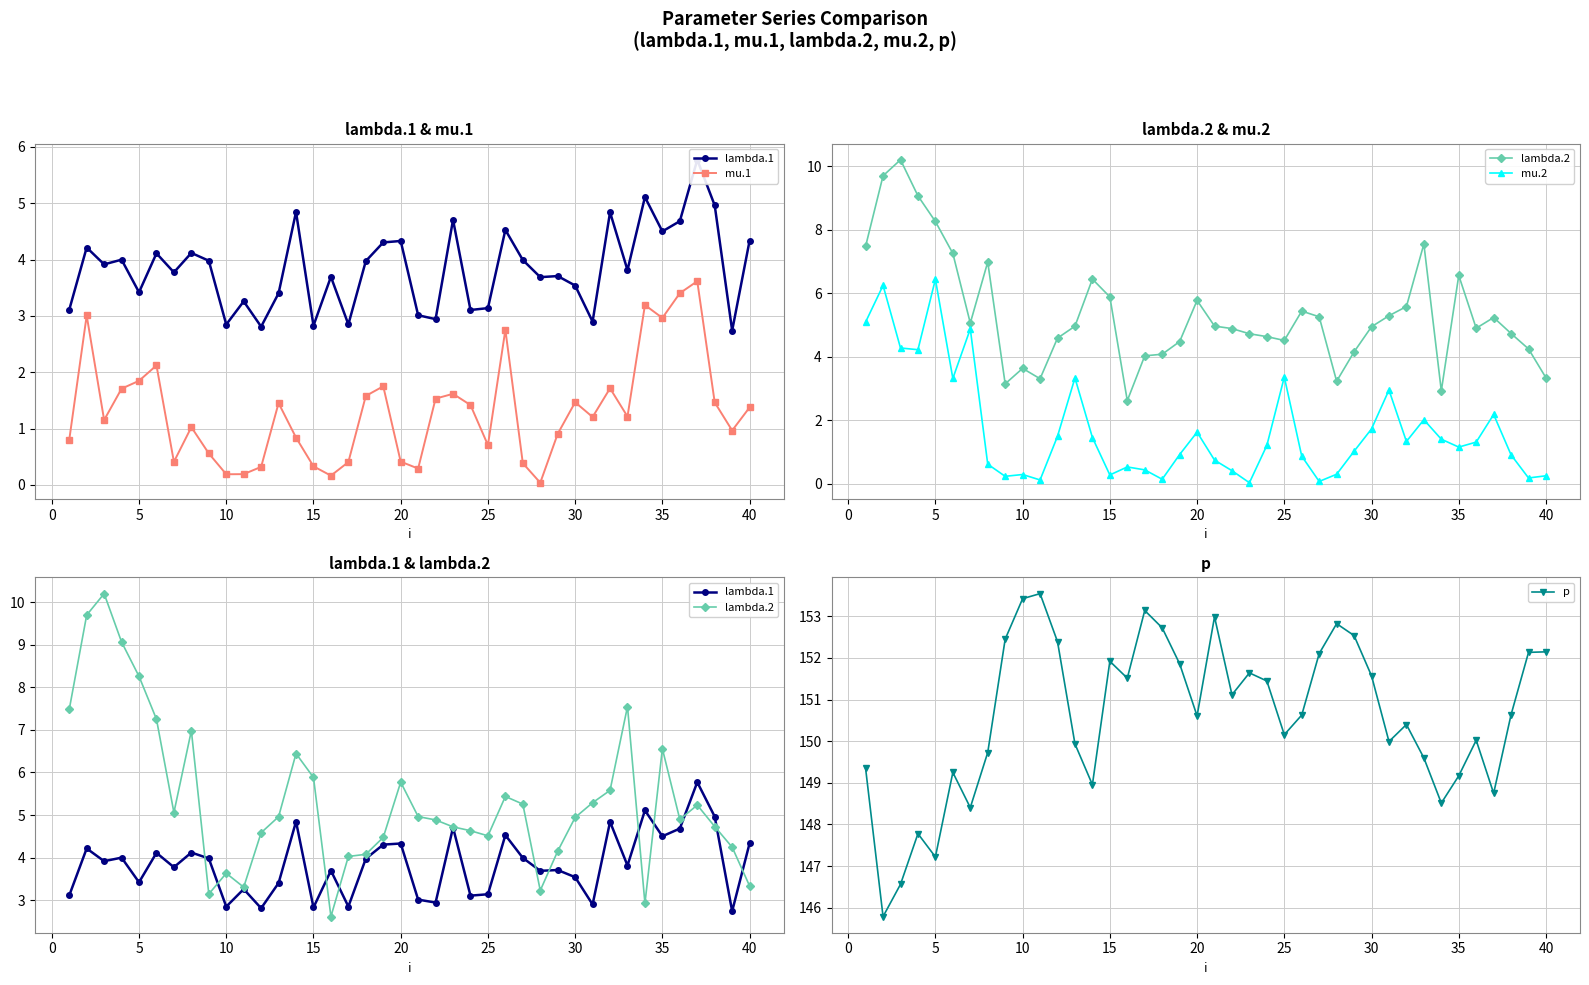

How many values in the mu.1 series exceed 1?

23